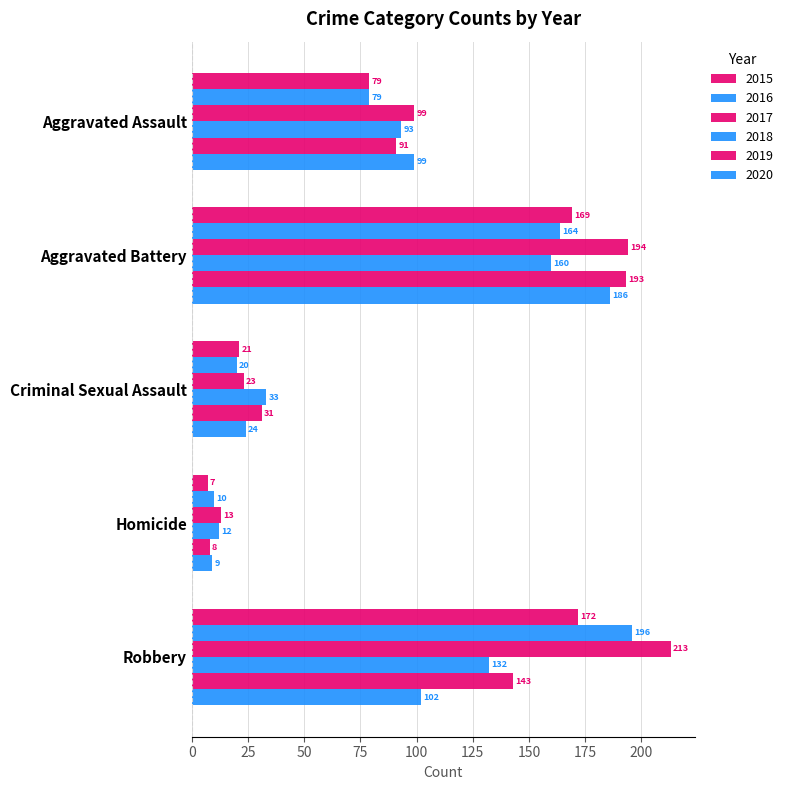

Rank the series at Robbery from lowest to highest value.

2020, 2018, 2019, 2015, 2016, 2017